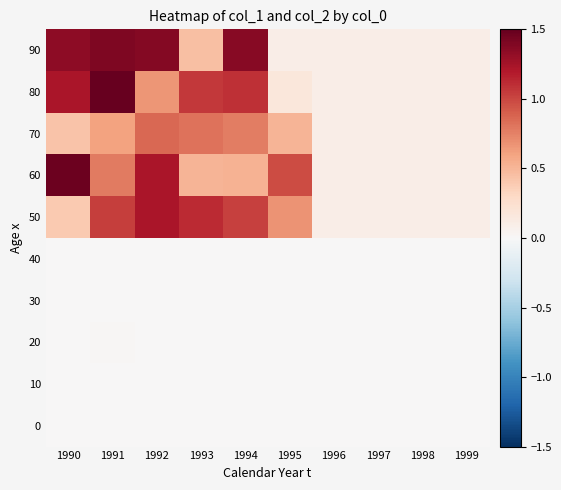

Between 1998 and 1992, which is larger?

1992